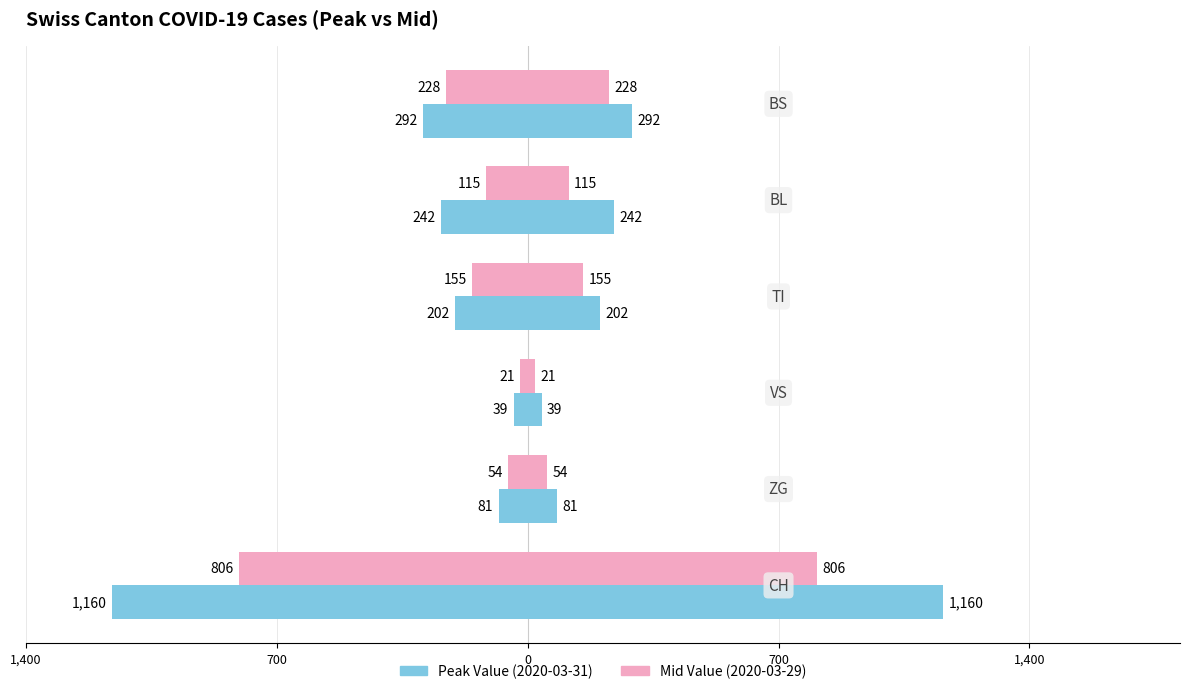

What are all the series names shown in the legend?

Peak Value, Mid Value